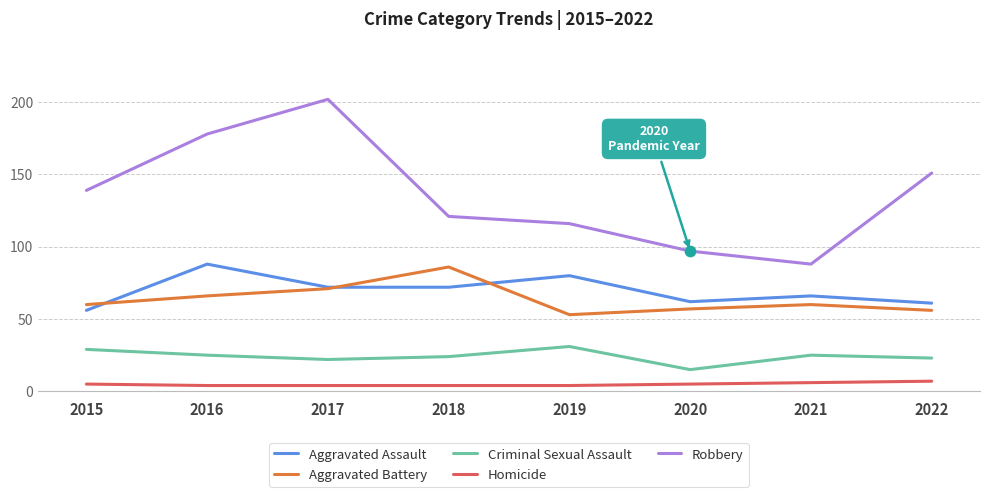

What is the total value across all series at 2022?

298